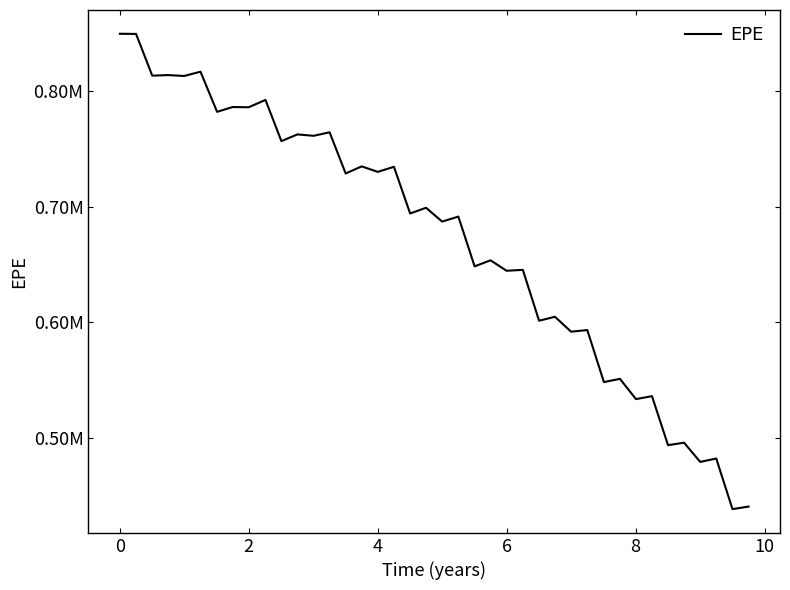

What is the maximum value shown in the chart?

849707